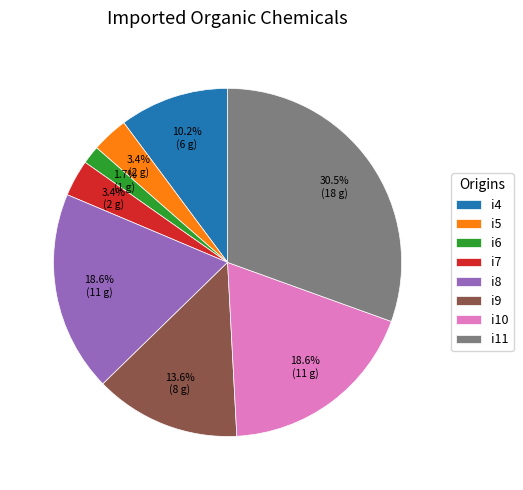

Combined, what portion of the pie is i9 and i11?

44.1%